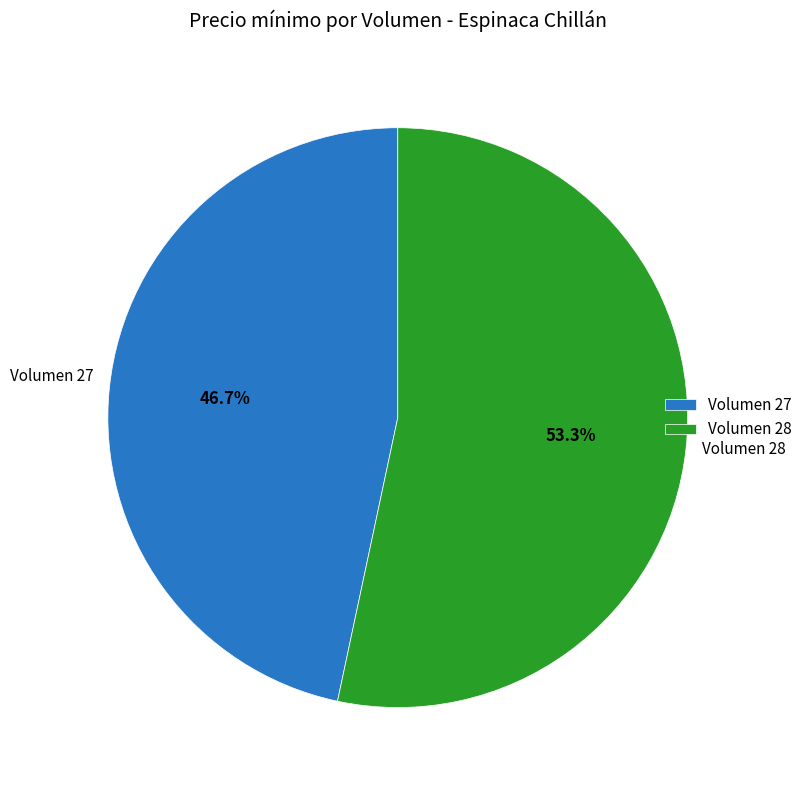

Which slice is the largest?

Volumen 28